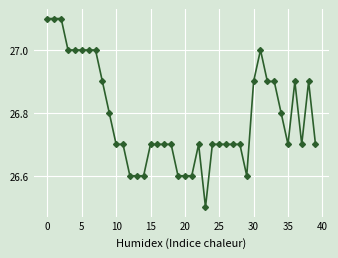

What is the value of the 32nd point from the left?

27.0